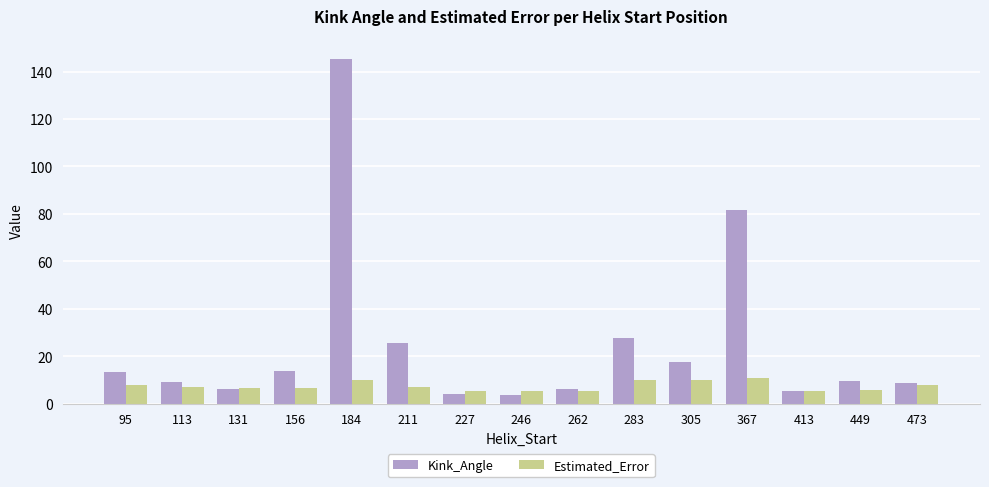

At which category is the sum across all series the highest?

184